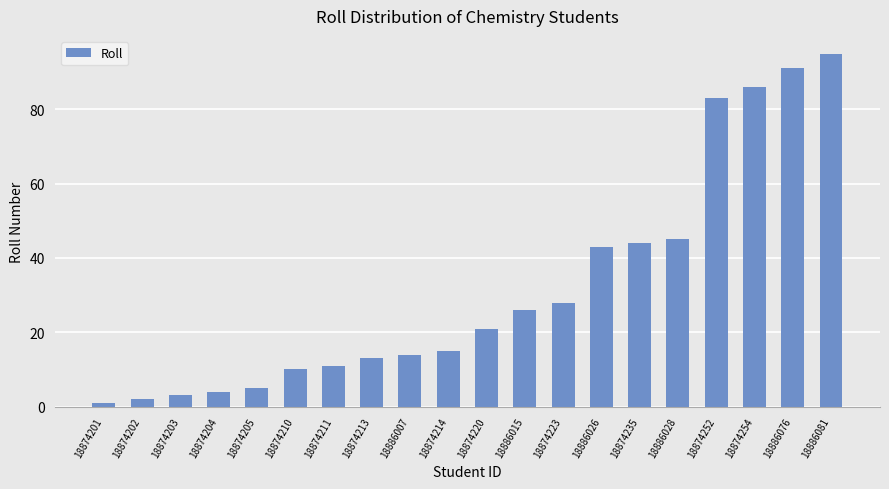

What is the greatest value displayed?

95